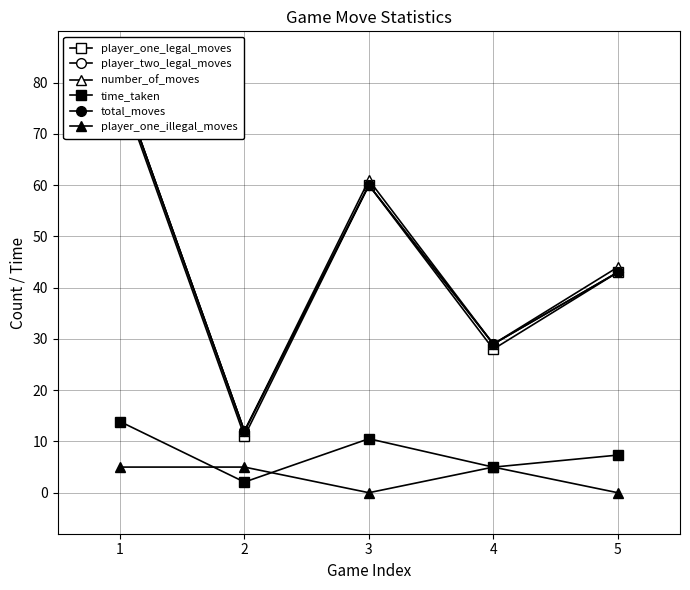

In number_of_moves, how many points are lower than both neighbors (excluding endpoints)?

2